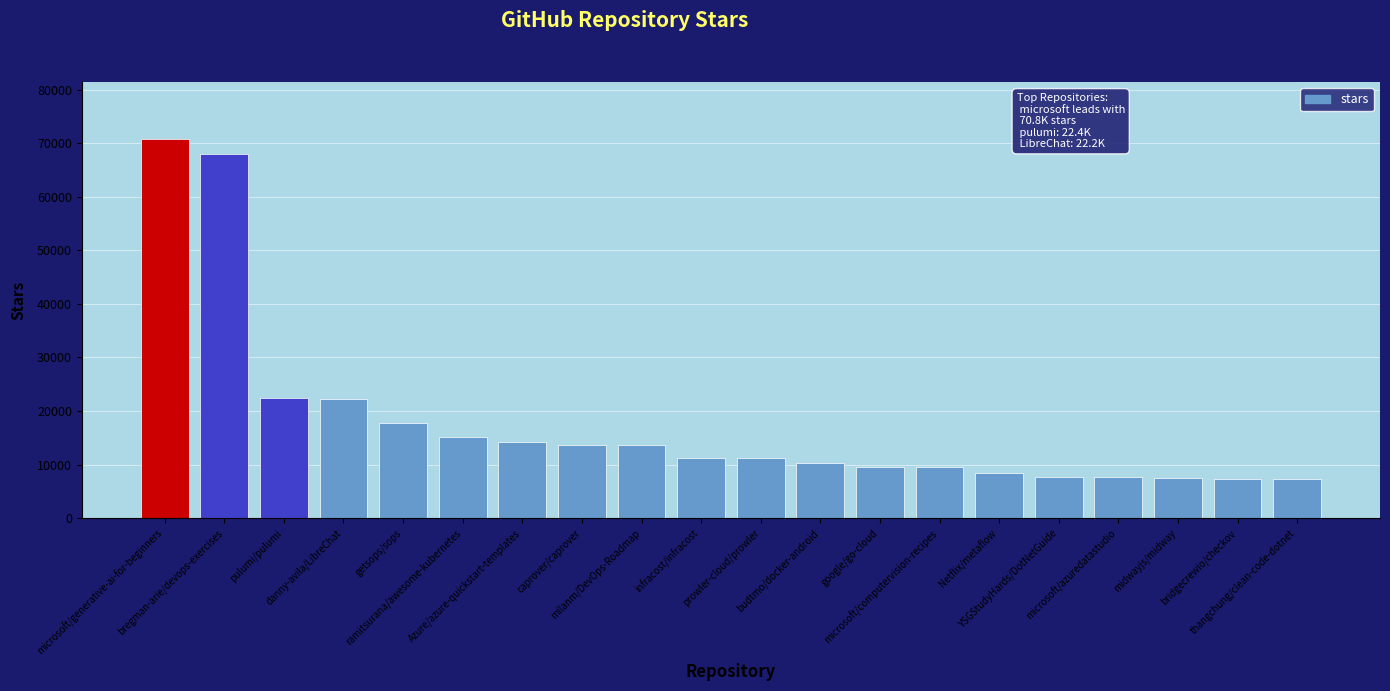

What is the minimum value shown in the chart?

7300